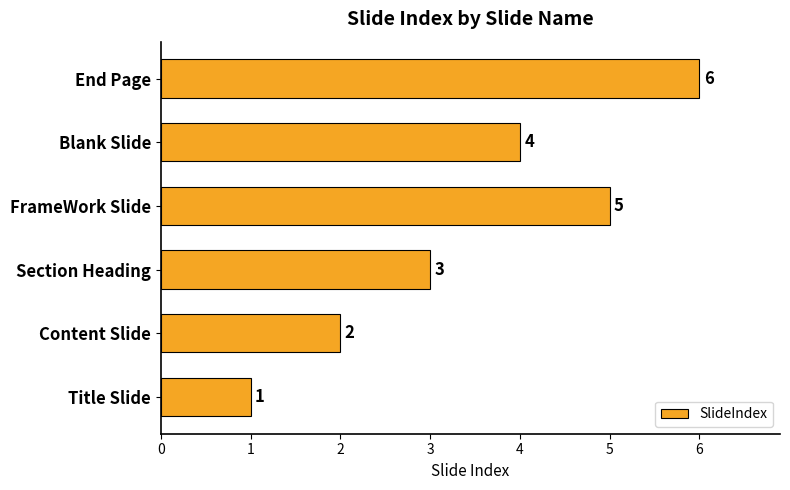

What is the sum of all values?

21